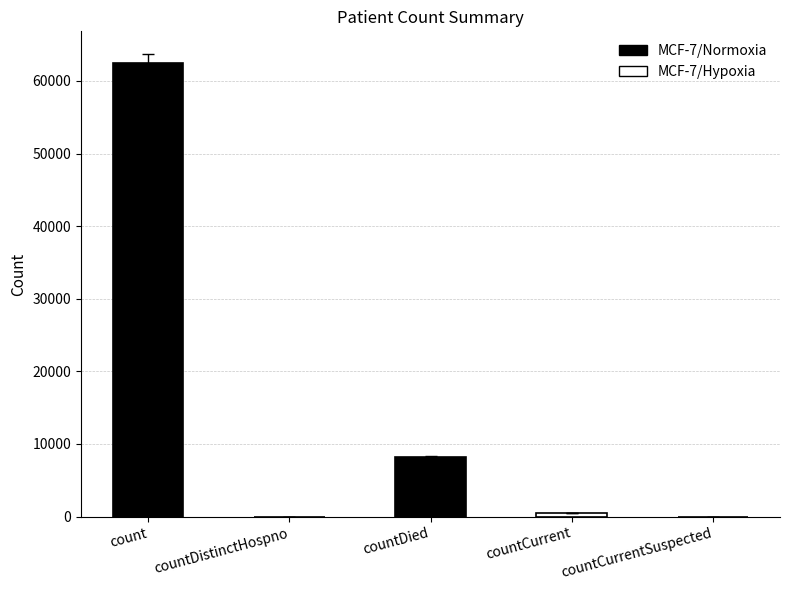

The value at countDied is 12648. True or false?

False